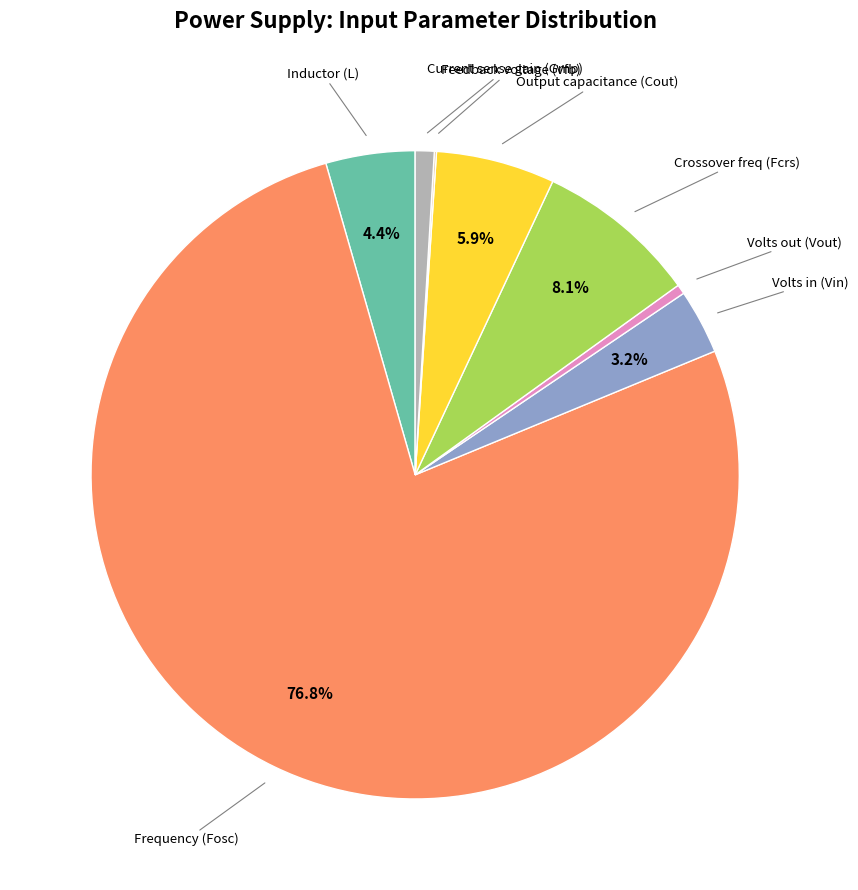

Is there any slice that represents more than half of the pie?

Yes